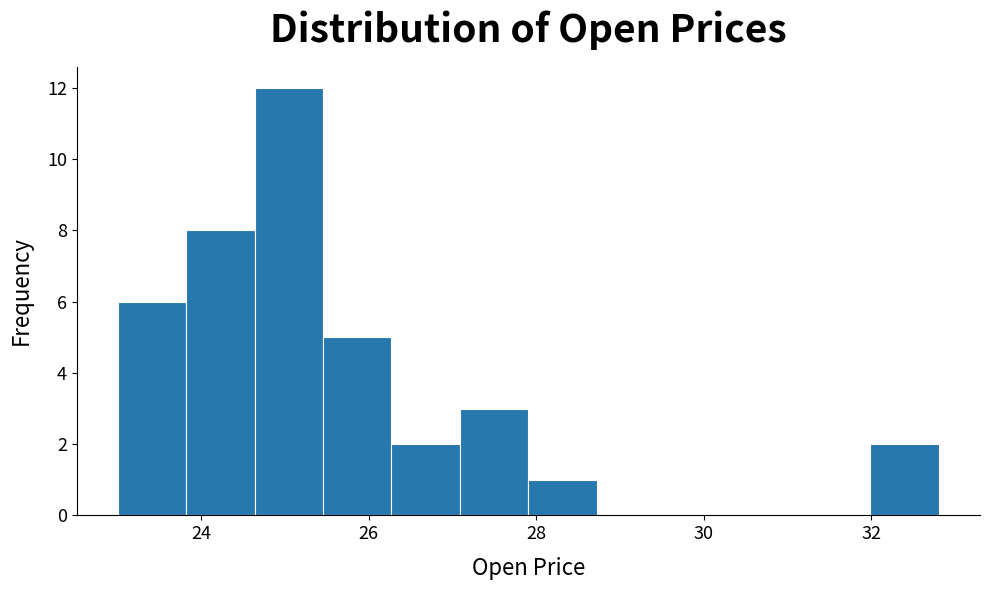

What is the height of the bar covering 28.0 to 28.8 on the x-axis? Neither the bar edges nor the heights are printed on the chart, so give them approximately, as read against the axes.

1